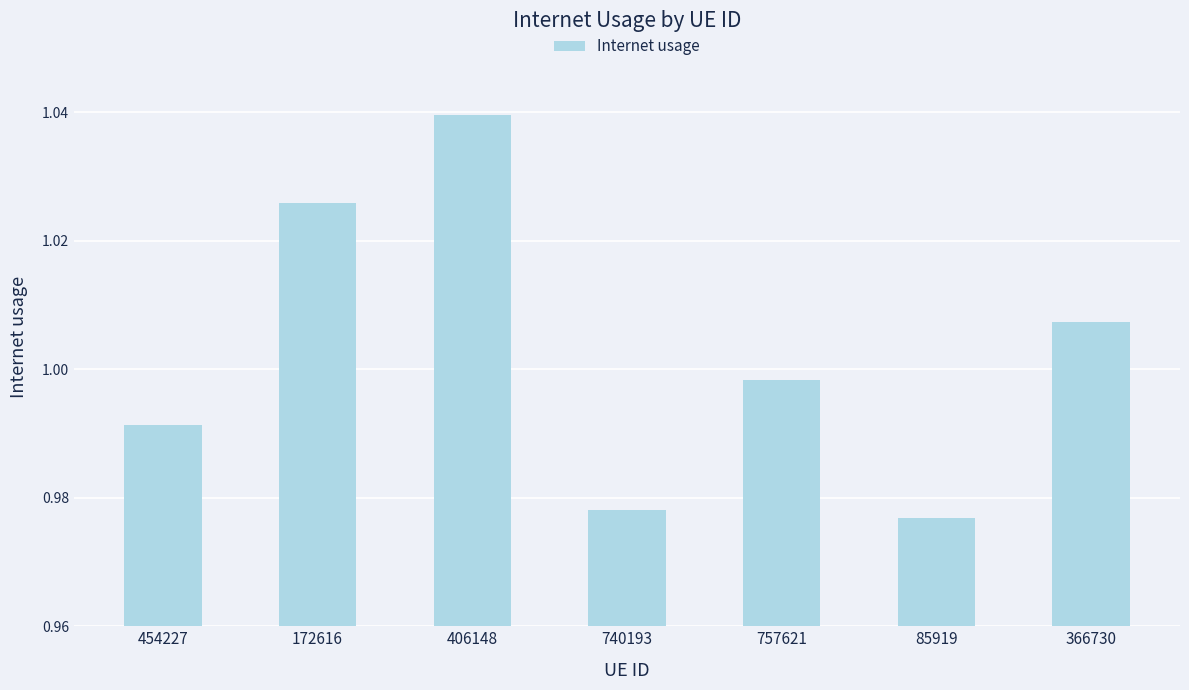

Are the bars horizontal?

No